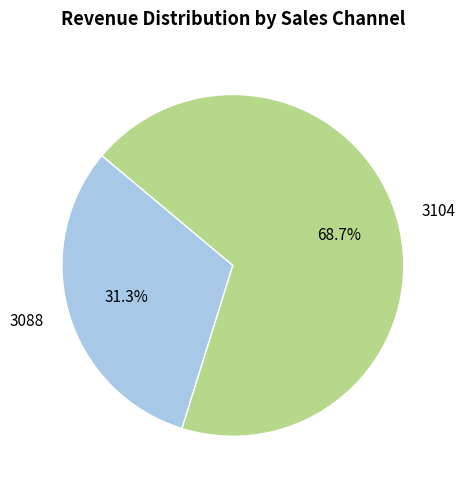

To the nearest percent, what is the difference between the 3088 and 3104 slice percentages?

37%